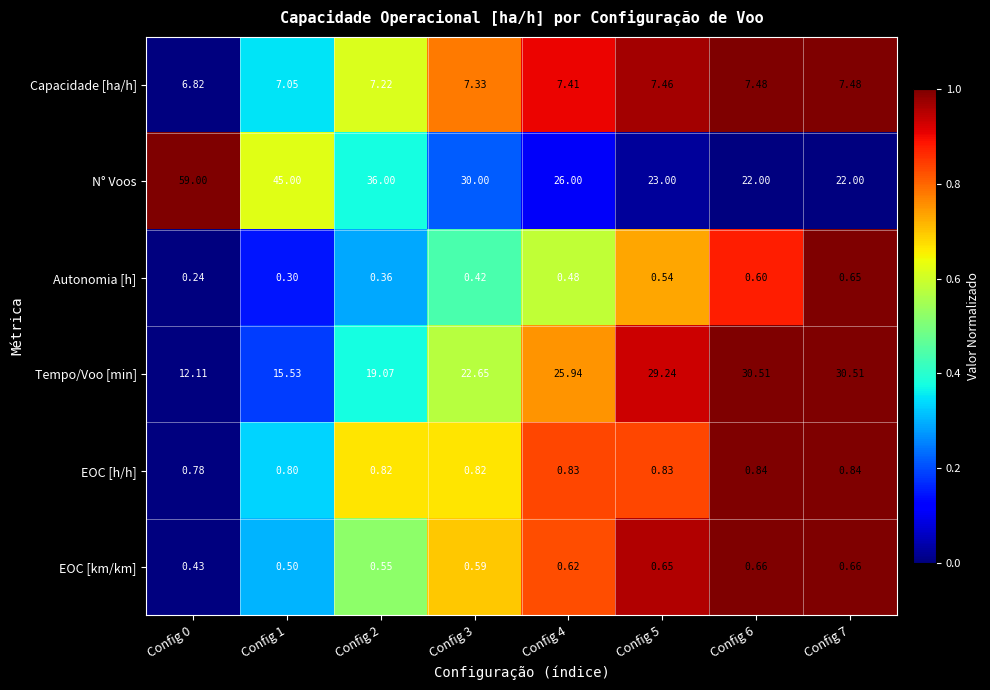

Which series has the widest spread of values?

N° Voos